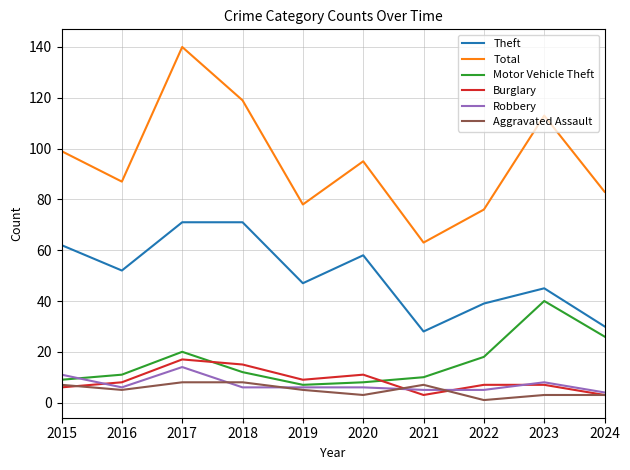

At how many categories does at least one series exceed 75?

9